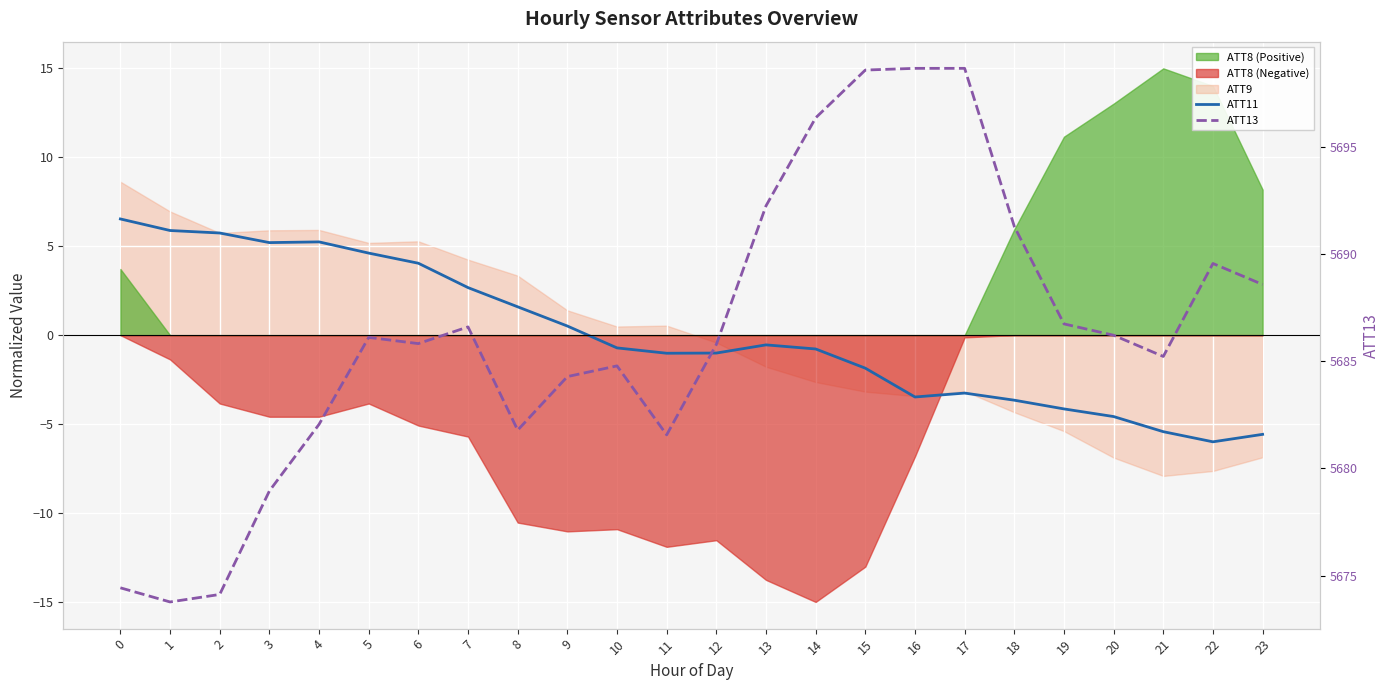

What is the sum of the ATT11 values at 18 and 16?

-7.1